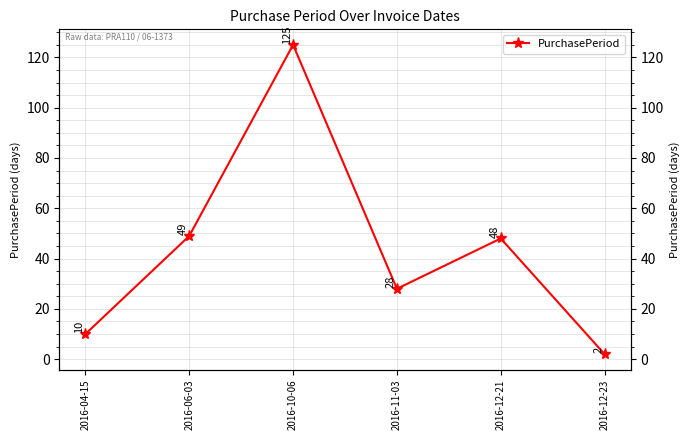

Rank the categories by value from lowest to highest.

2016-12-23, 2016-04-15, 2016-11-03, 2016-12-21, 2016-06-03, 2016-10-06